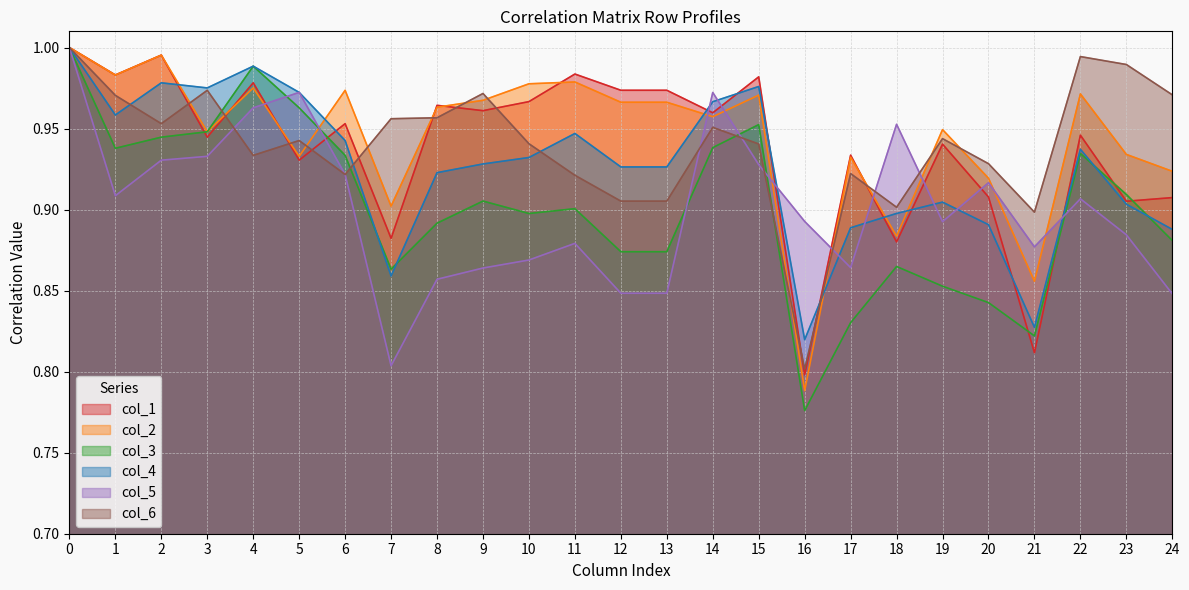

True or false: col_3 has more than 2 interior local peaks.

True